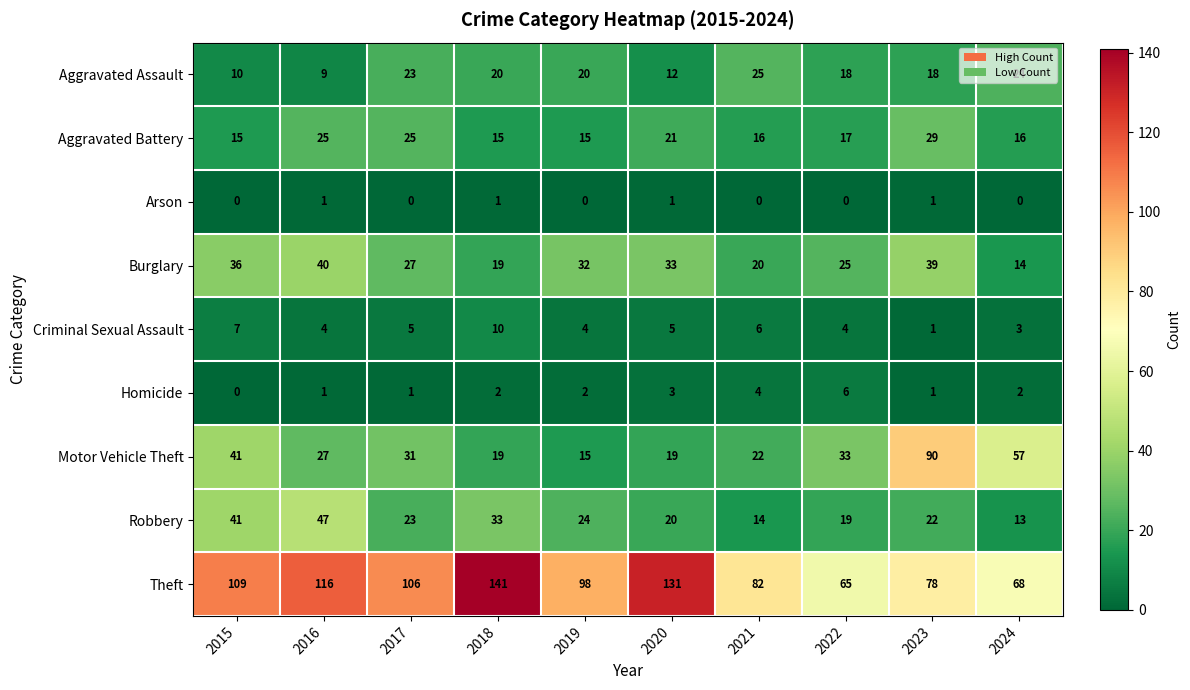

At which label is Aggravated Battery closest to 22?

2020